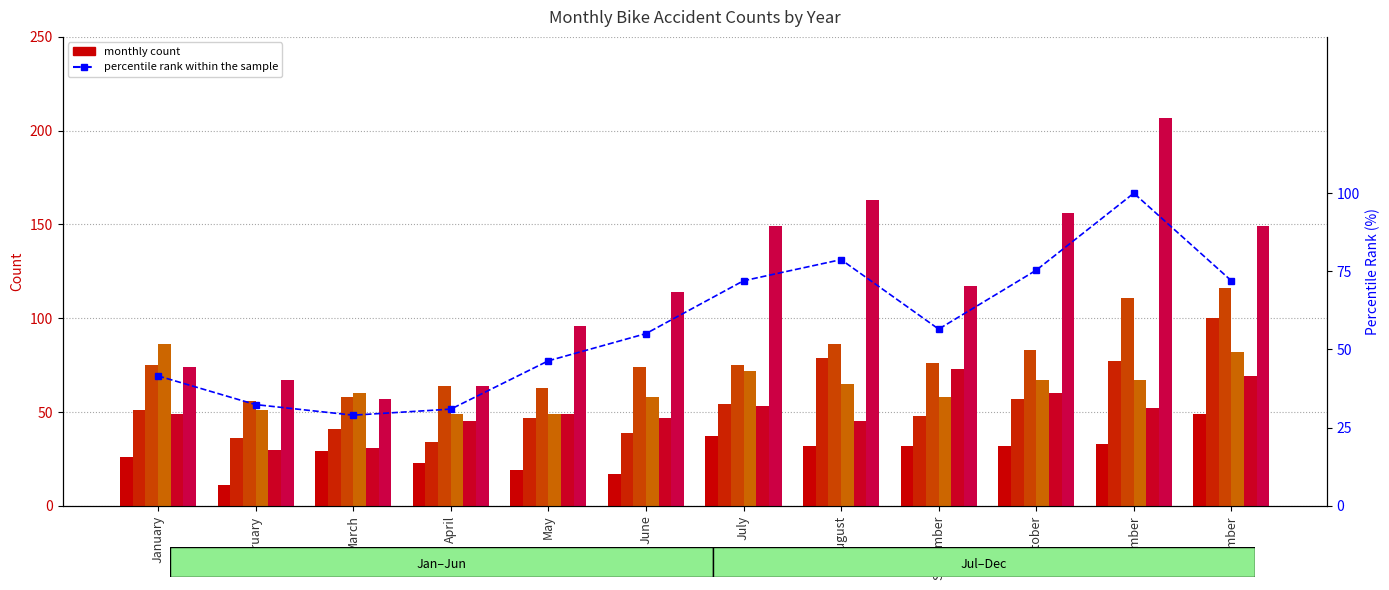

The value at May is 23.0. True or false?

False